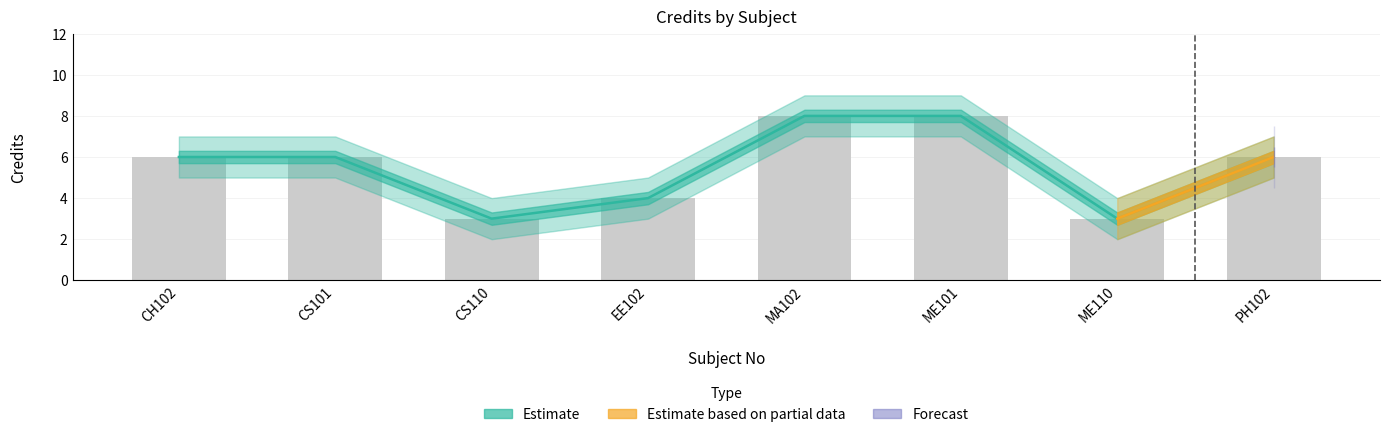

True or false: Credit_upper has a value of 6 at ME101.

False